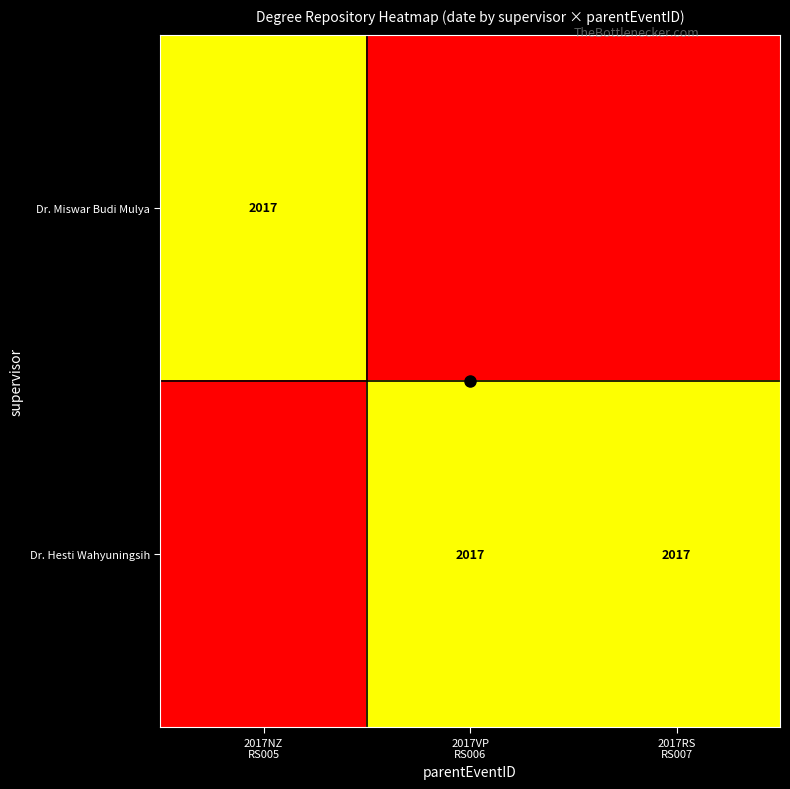

Is it true that Dr. Hesti Wahyuningsih equals 610 at 2017VP RS006?

False